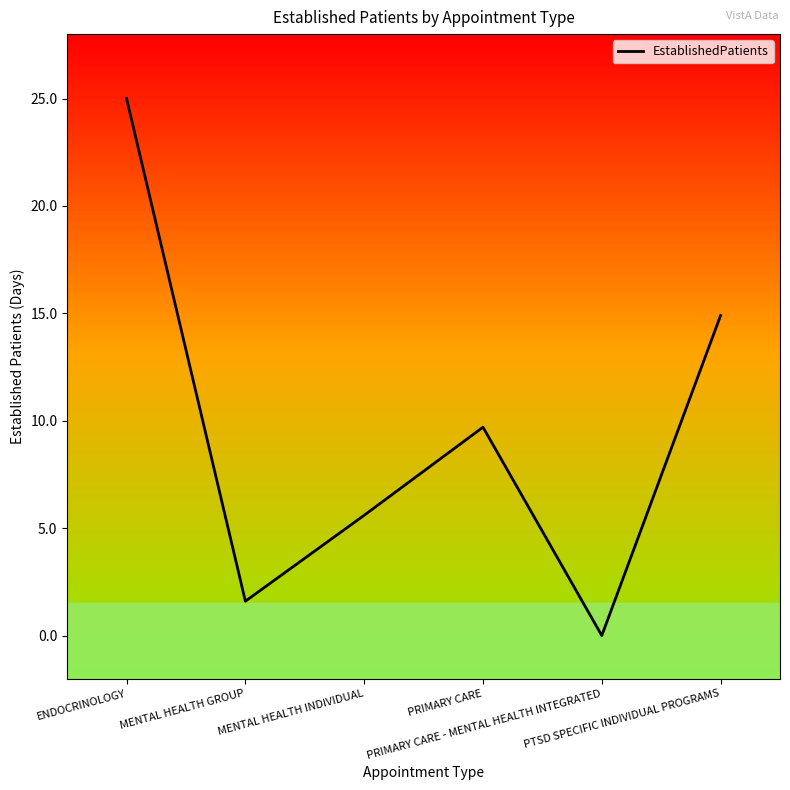

Does the chart have visible grid lines?

No